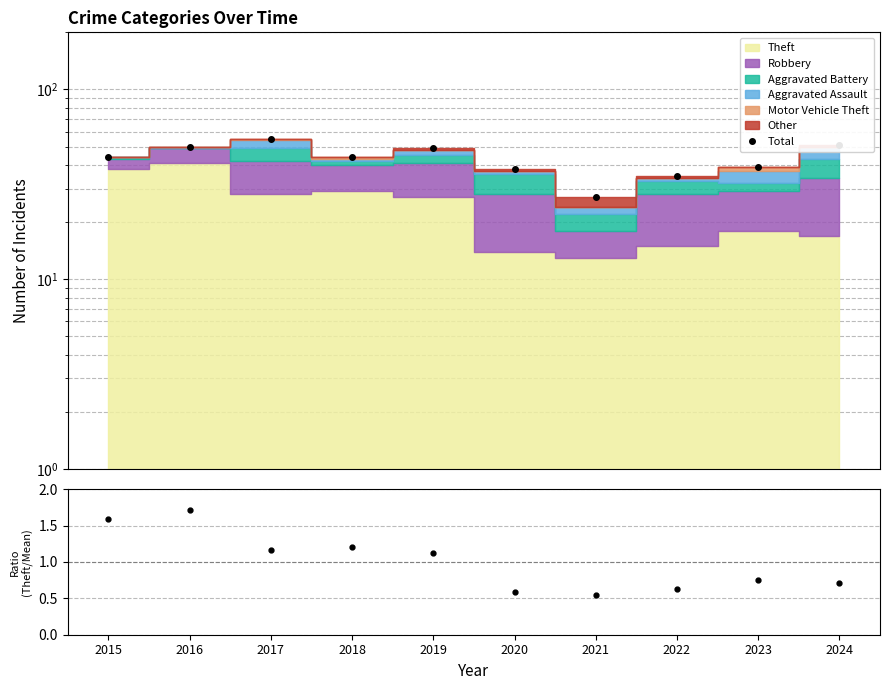

Is it true that Total equals 44.5 at 2021?

False